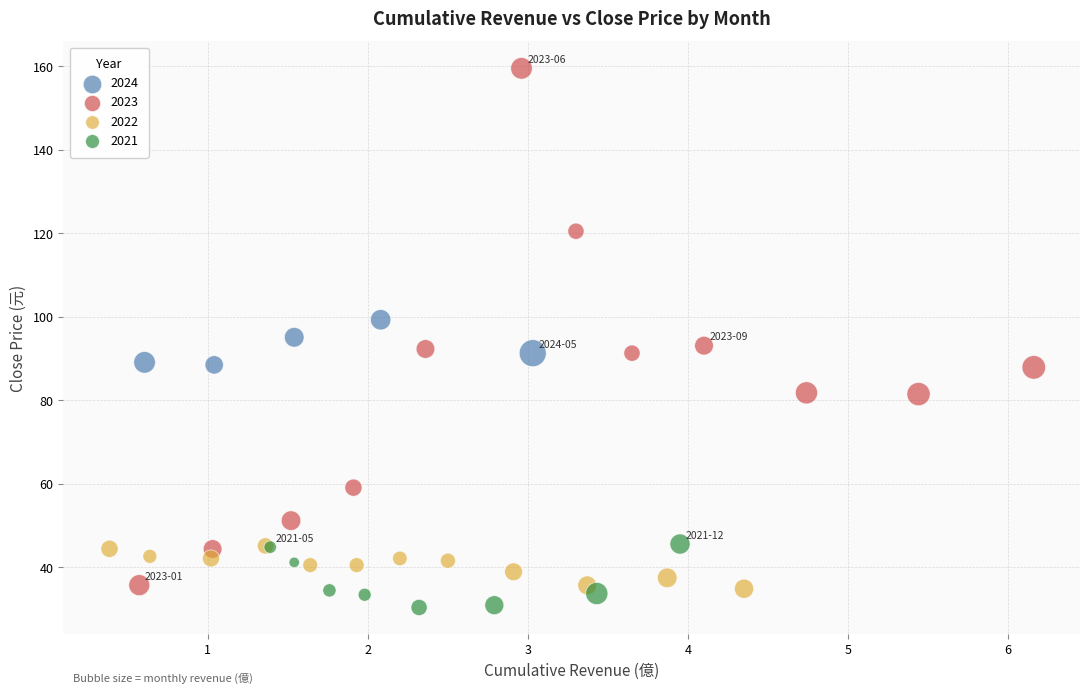

Which series reaches the maximum Y coordinate?

2023